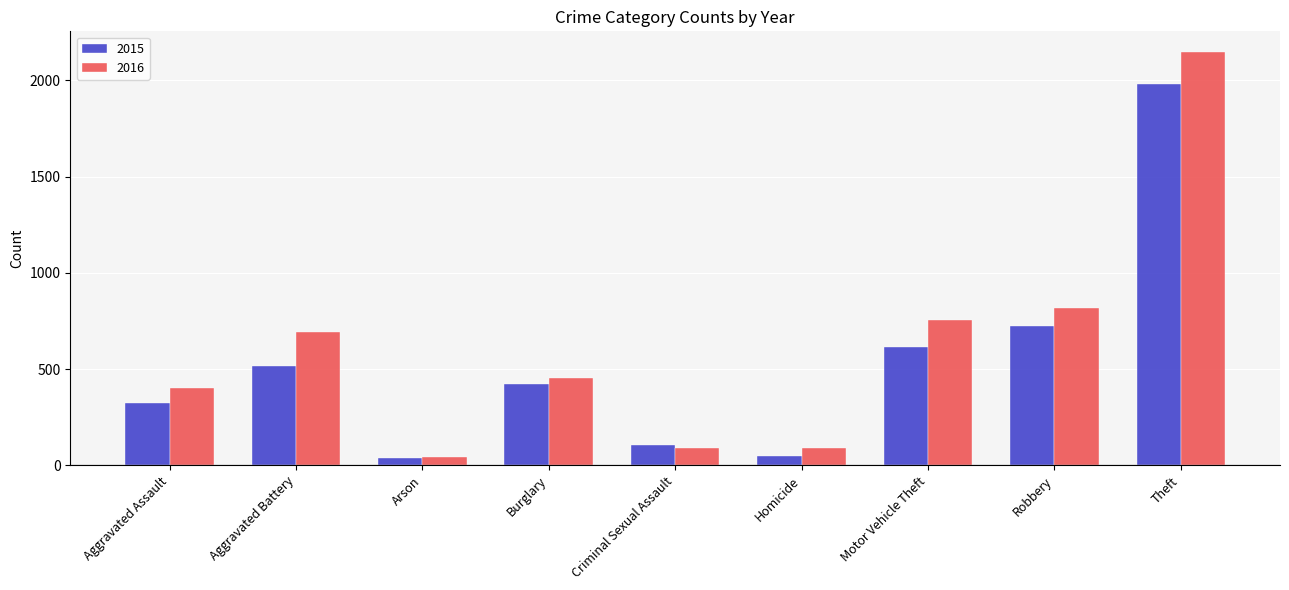

At which label is 2016 closest to 1094?

Robbery